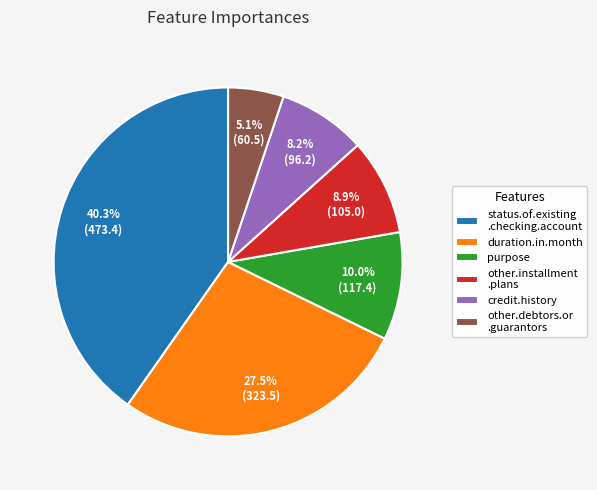

Rank the categories by value from highest to lowest.

status.of.existing .checking.account, duration.in.month, purpose, other.installment .plans, credit.history, other.debtors.or .guarantors